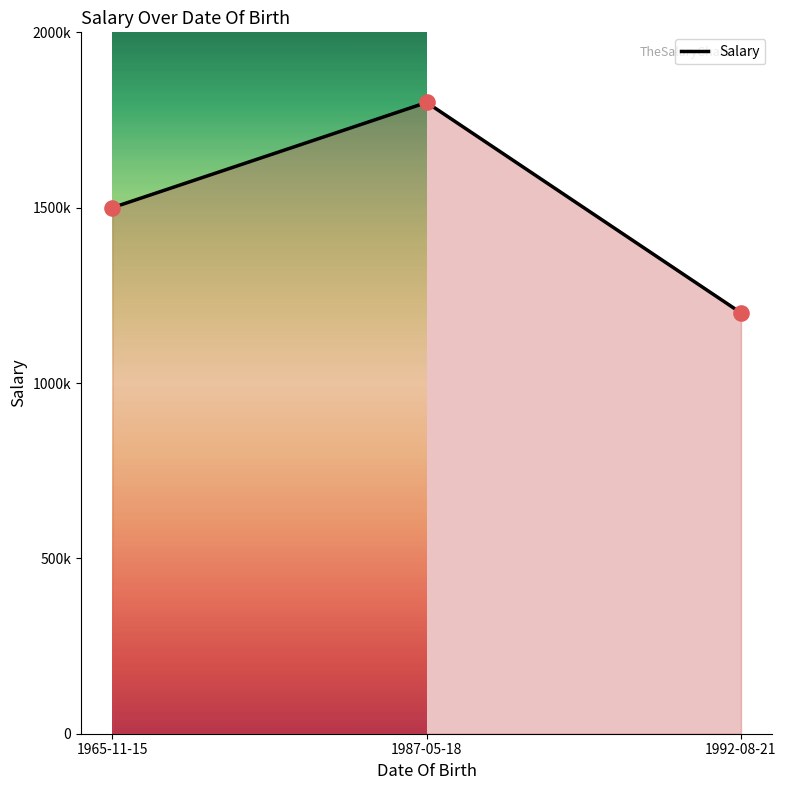

What is the change in value from 1965-11-15 to 1992-08-21?

-300000